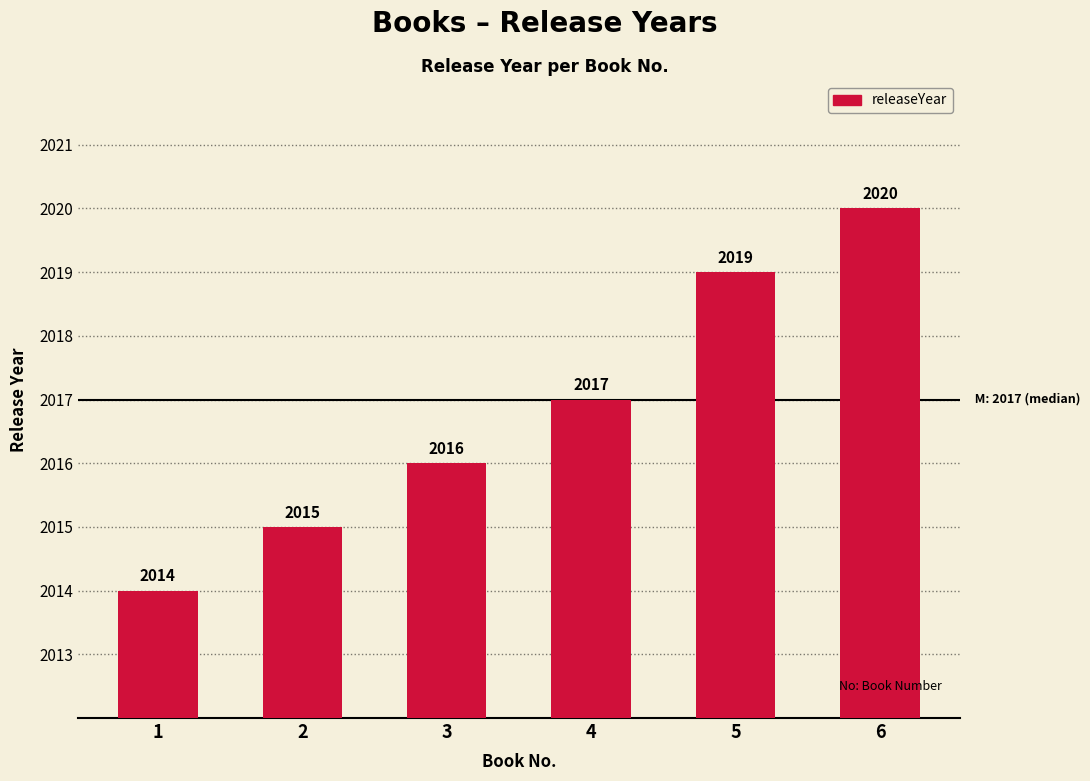

How many data points does each series have?

6